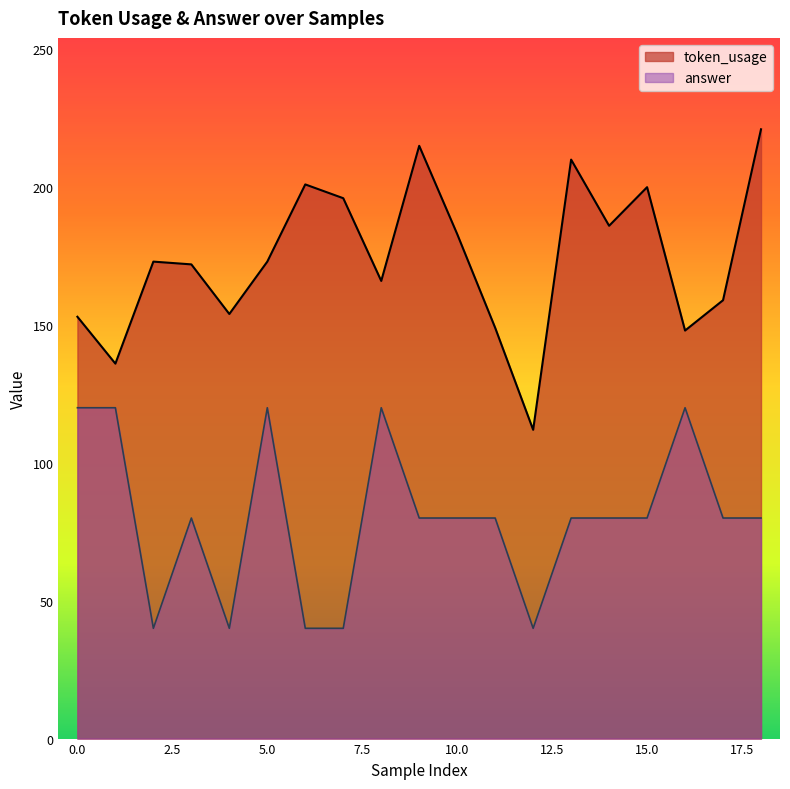

What is the total value across all series at 17?

239